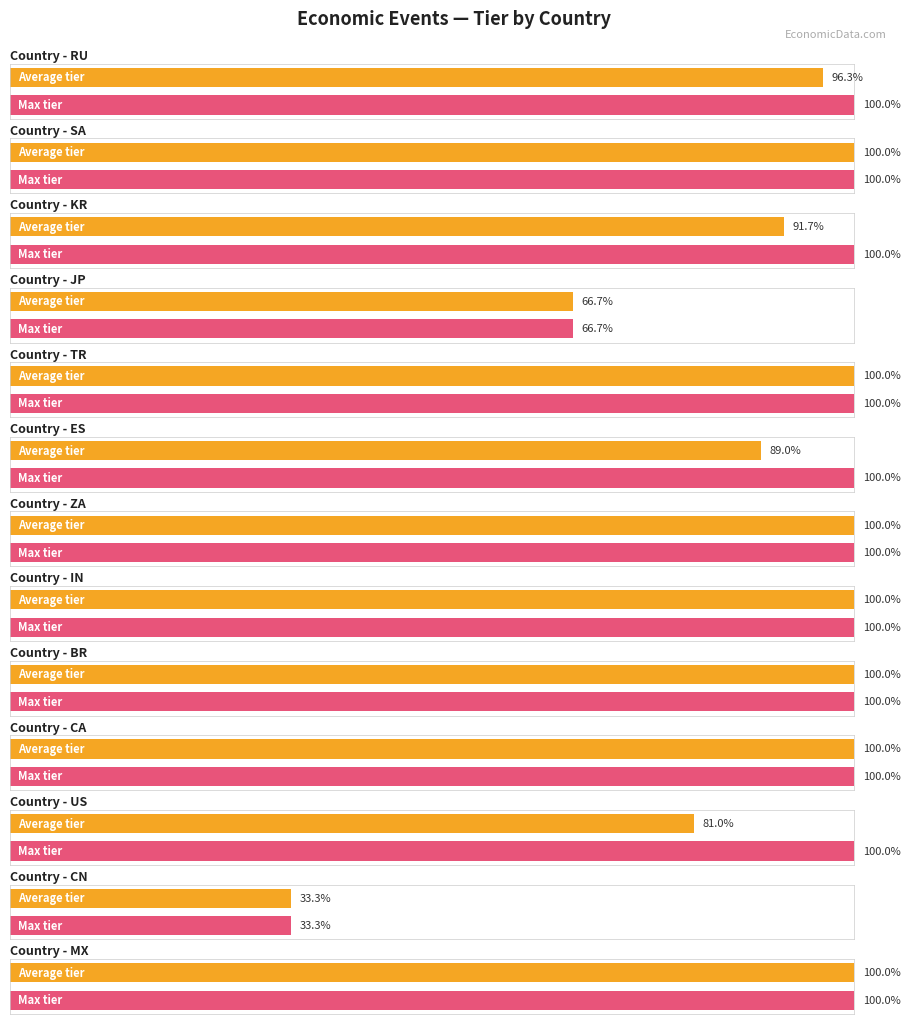

Are the bars grouped side by side (vs. stacked)?

Yes